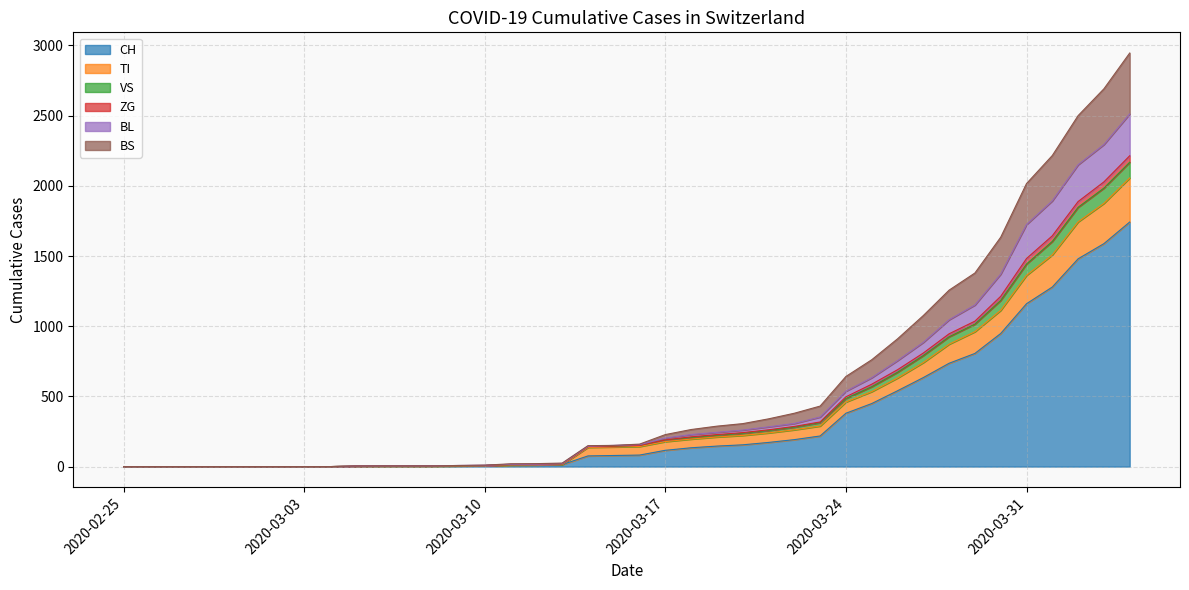

True or false: CH and VS intersect in this chart.

False